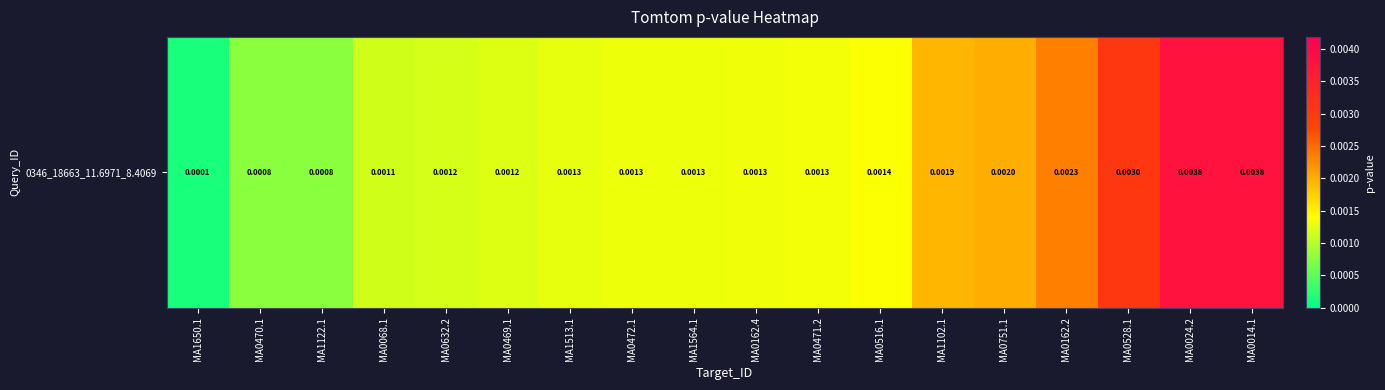

Rank the categories by value from lowest to highest.

MA1650.1, MA0470.1, MA1122.1, MA0068.1, MA0632.2, MA0469.1, MA1513.1, MA0472.1, MA1564.1, MA0162.4, MA0471.2, MA0516.1, MA1102.1, MA0751.1, MA0162.2, MA0528.1, MA0024.2, MA0014.1